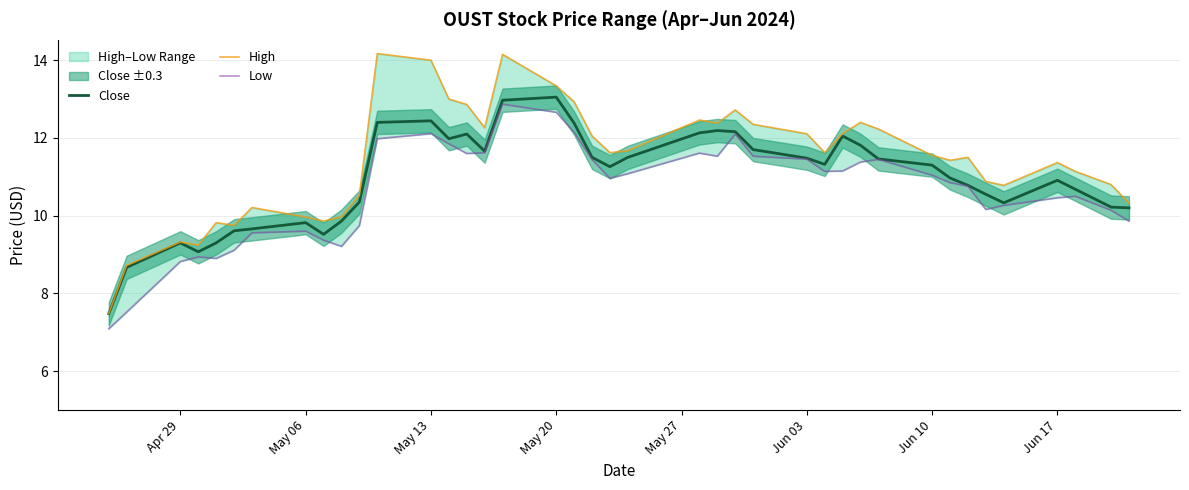

How many lines are shown in the chart?

3